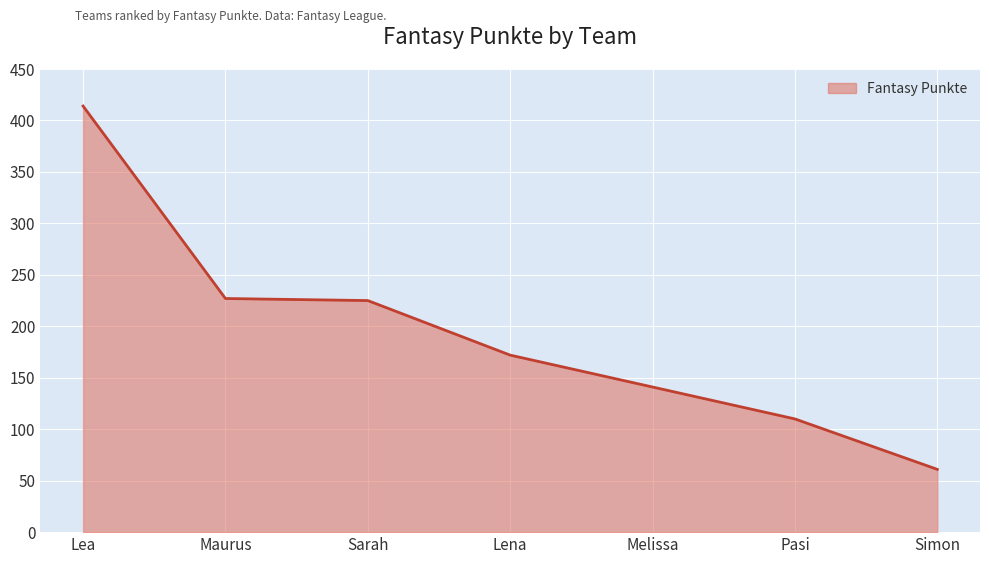

What is the ratio of the value at Pasi to the value at Lena?

0.6